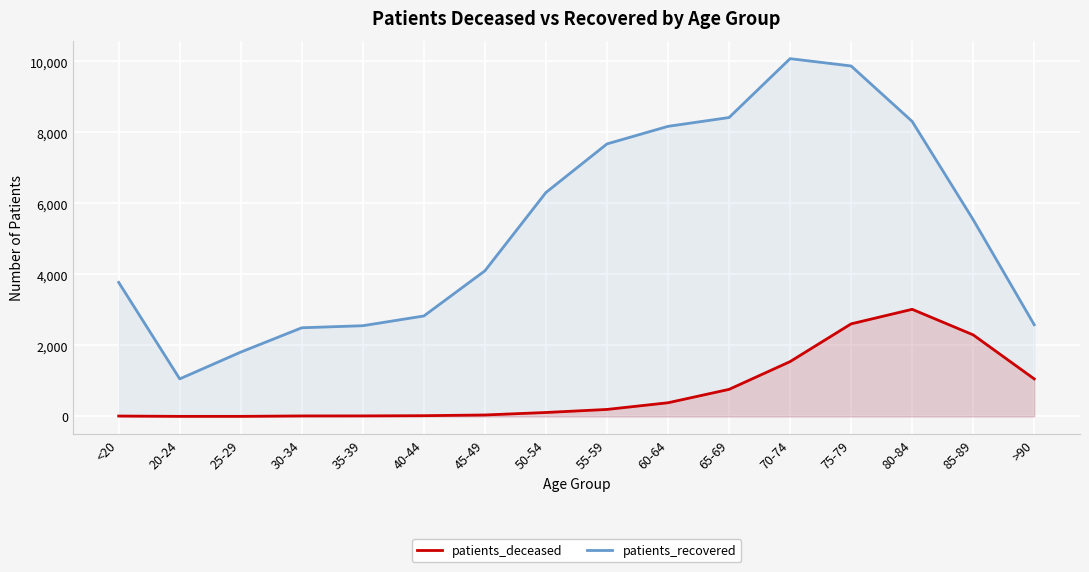

What is the spread (max minus min) of values at 30-34?

2483